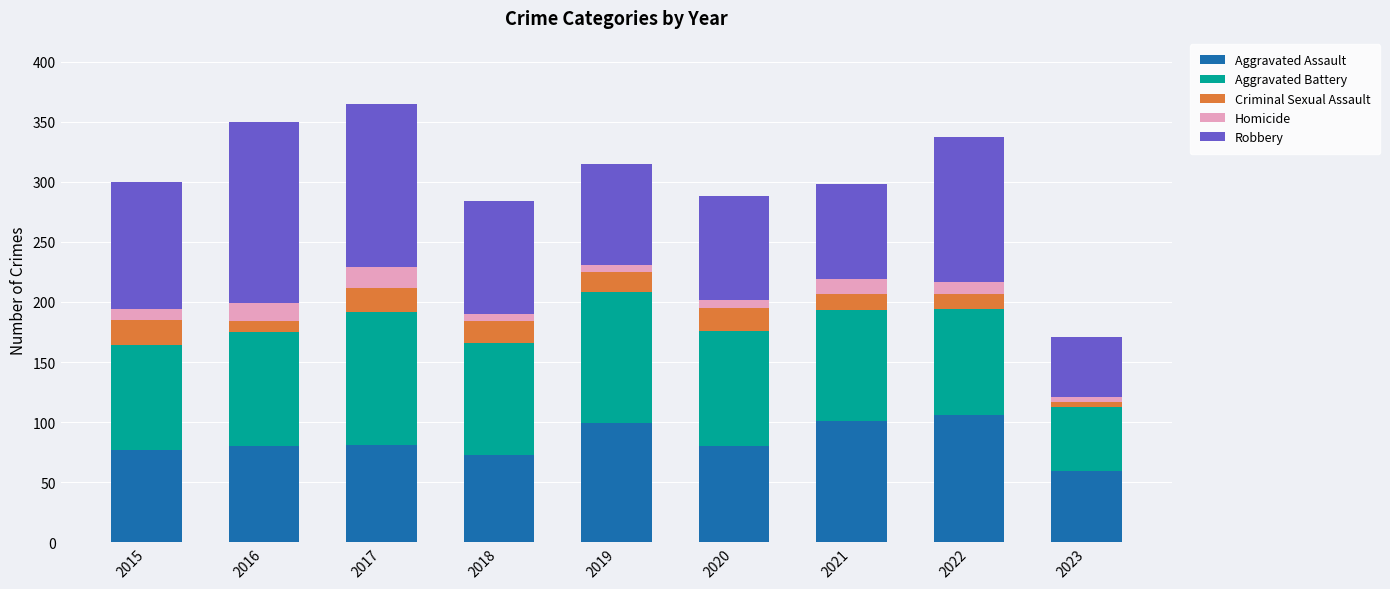

Which category has the lowest value in the Aggravated Assault series?

2023